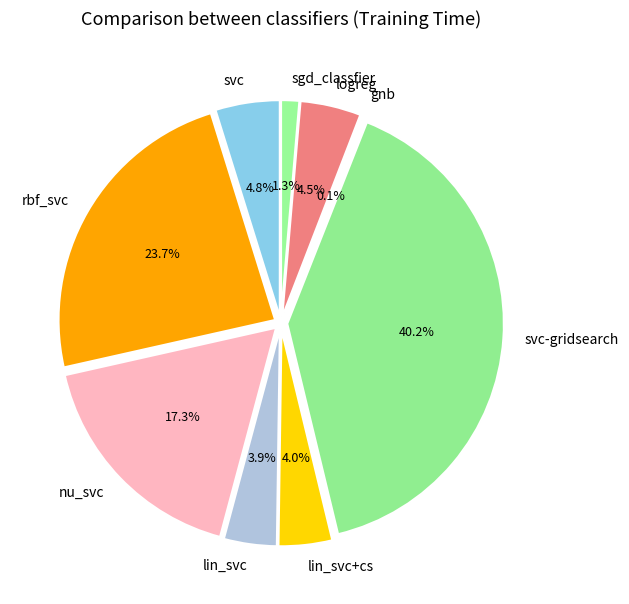

What is the largest slice in the pie chart?

svc-gridsearch